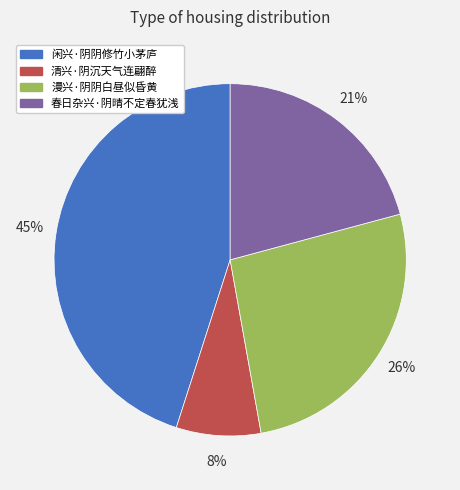

What is the largest slice in the pie chart?

闲兴·阴阴修竹小茅庐